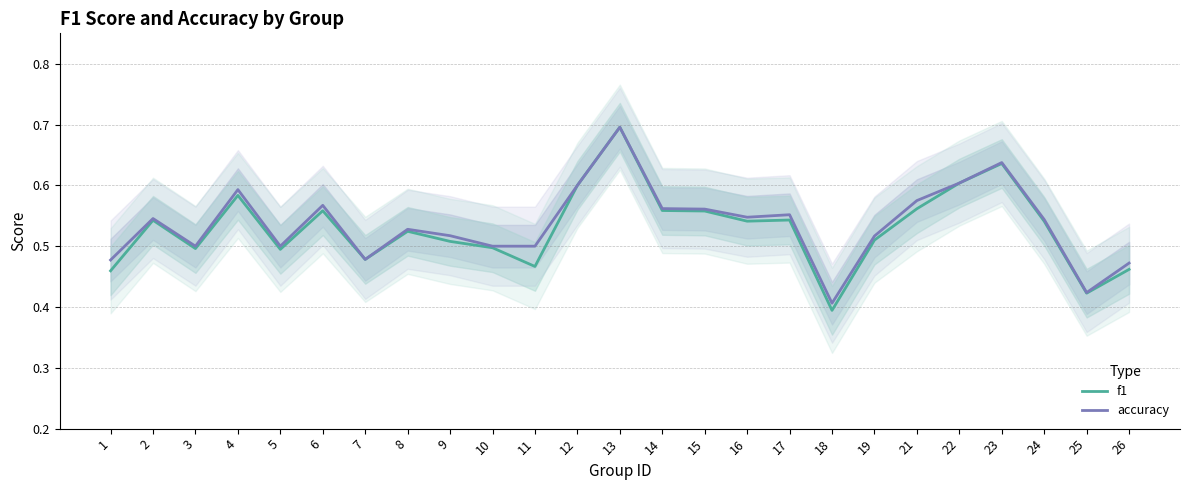

What is the difference between the maximum and minimum values in the accuracy series?

0.3